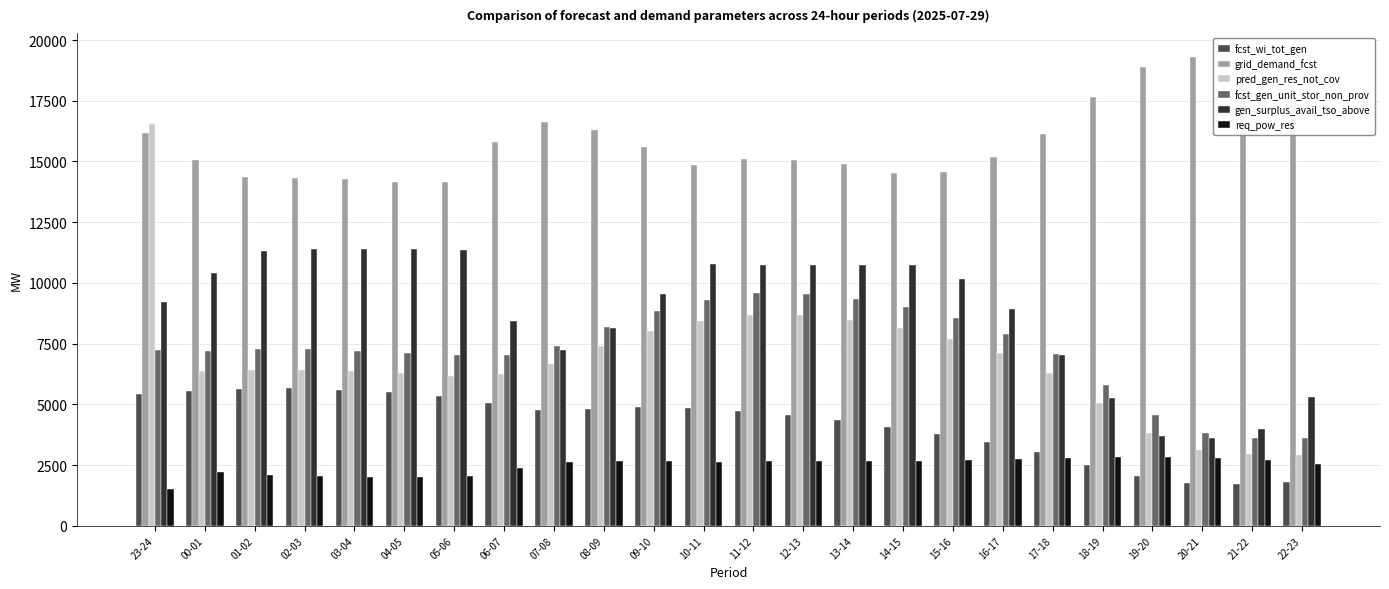

What is the minimum value shown in the chart?

1509